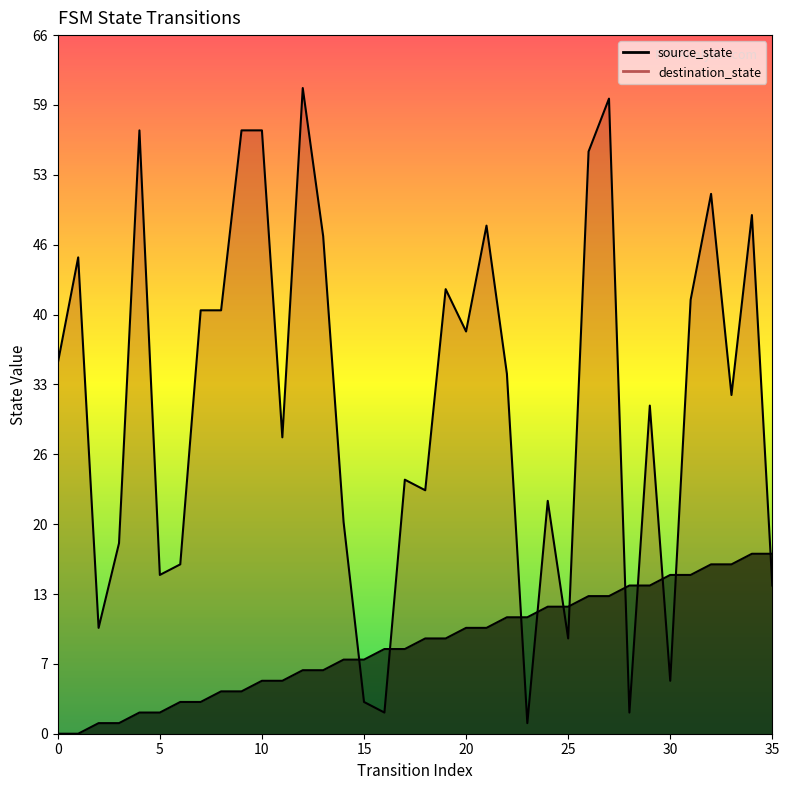

How many times do source_state and destination_state cross each other?

11